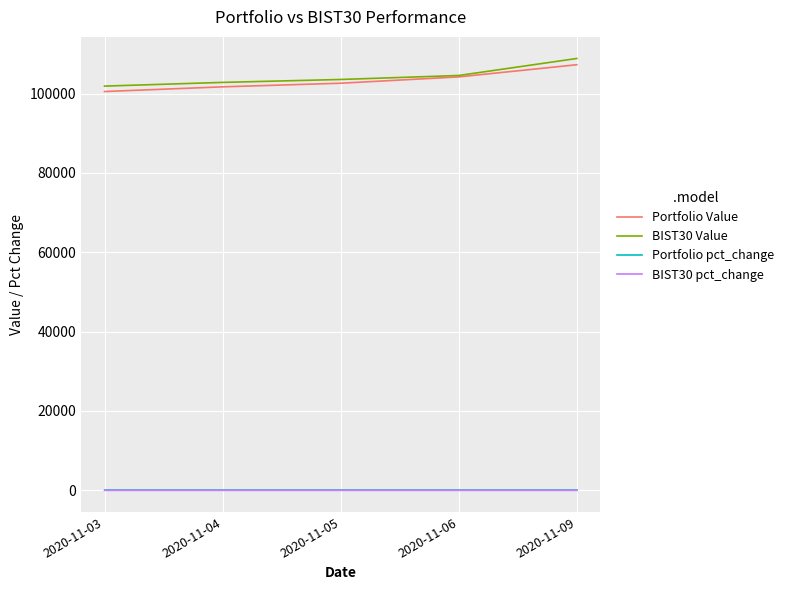

What is the highest value of the BIST30 Value series?

108829.0